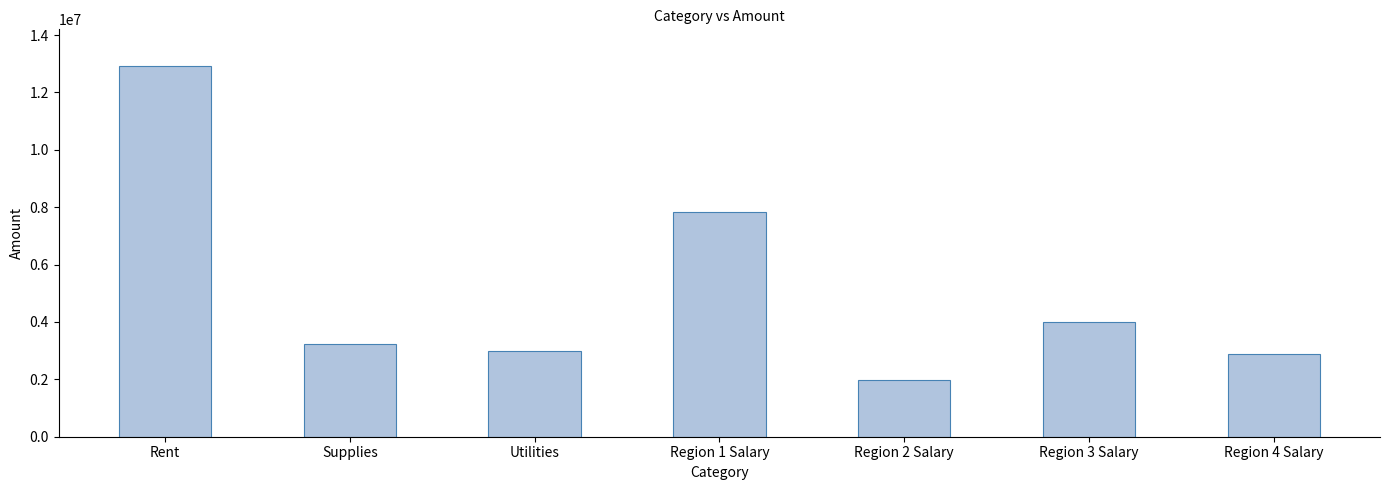

Is it true that the value at Region 3 Salary is 3983233?

True